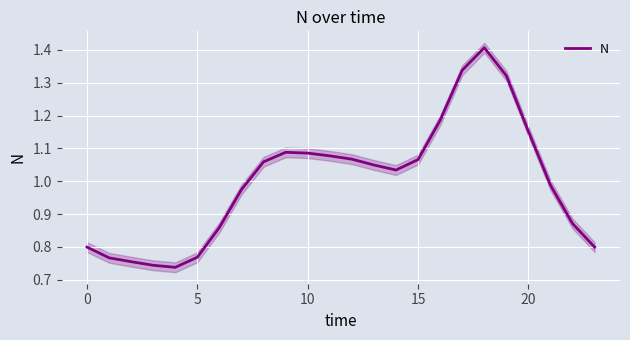

Between 15 and 8, which is larger?

15